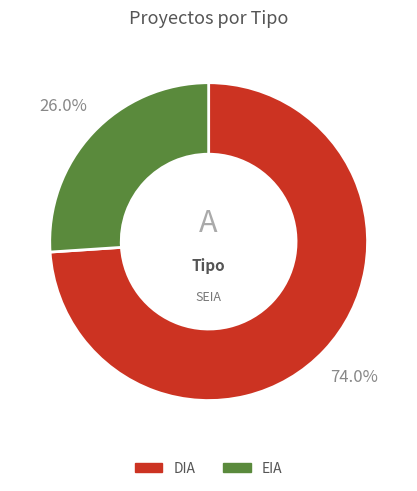

Is the sum of EIA and DIA greater than half?

Yes